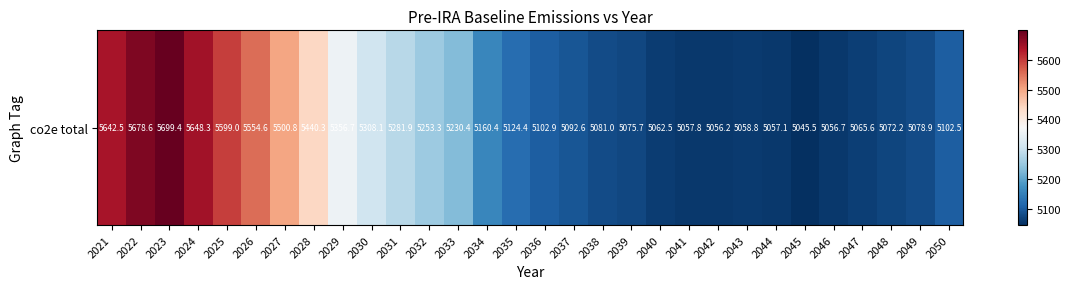

What is the smallest value displayed?

5045.5